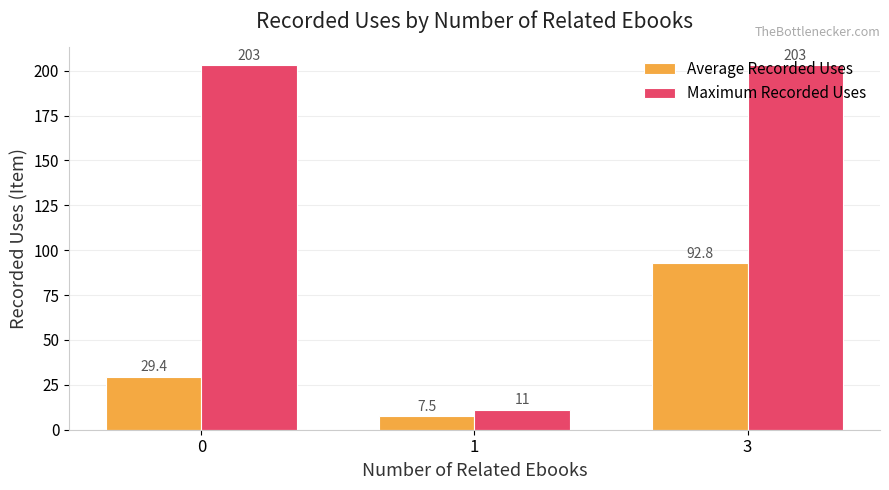

Which series has the widest spread of values?

Maximum Recorded Uses